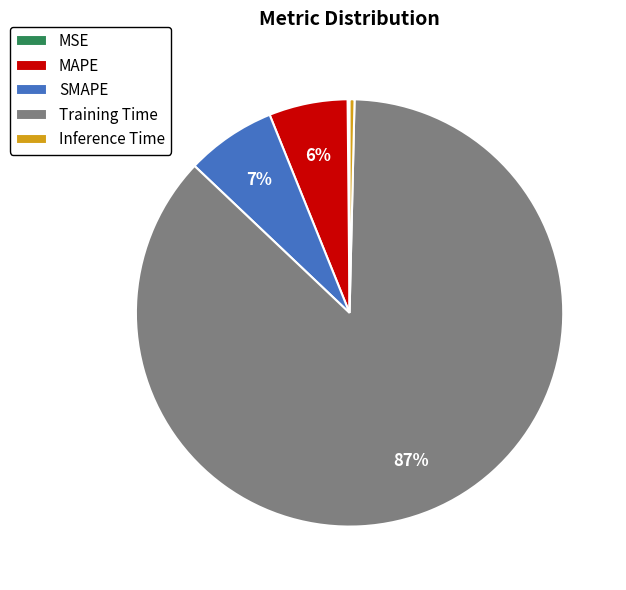

Which category accounts for the majority?

Training Time